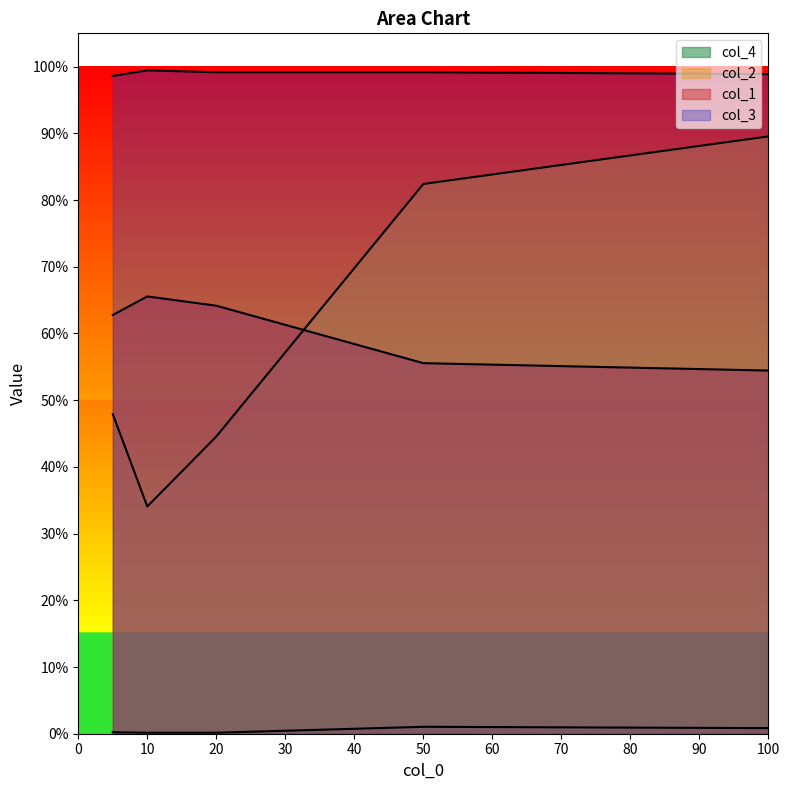

True or false: col_3 and col_4 intersect in this chart.

False